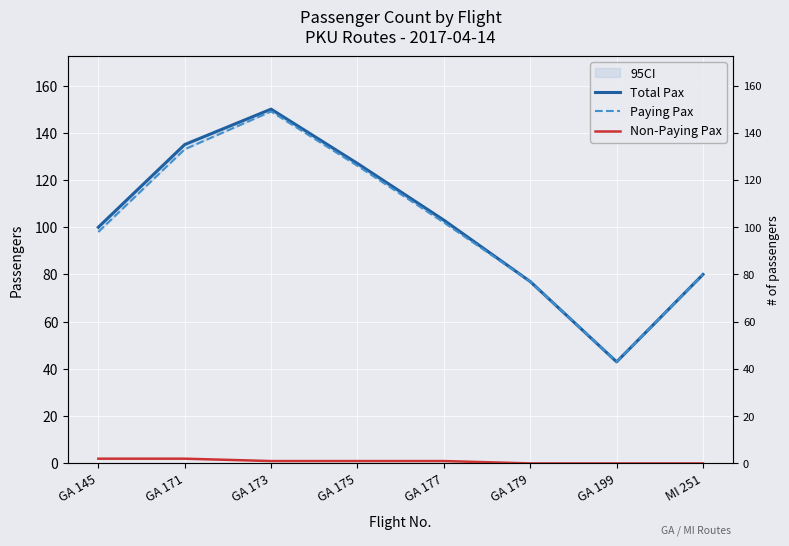

What are all the series names shown in the legend?

Total Pax, Paying Pax, Non-Paying Pax